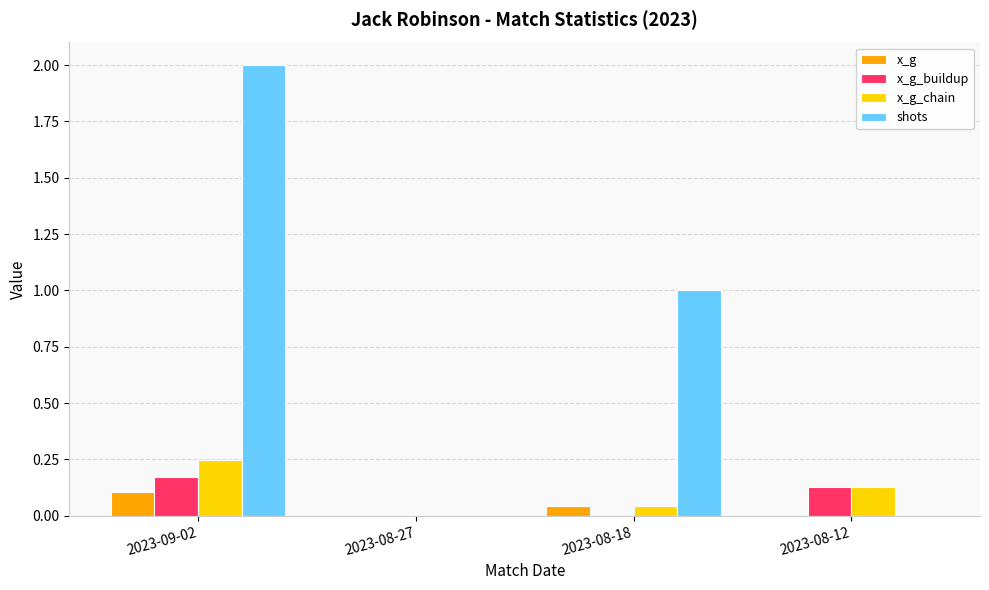

Is it true that shots equals 0.0 at 2023-08-27?

True